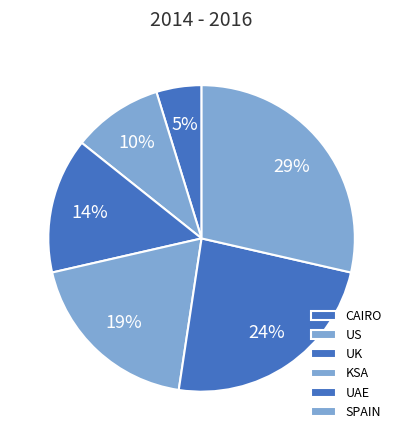

To the nearest percent, what is the average slice percentage?

17%